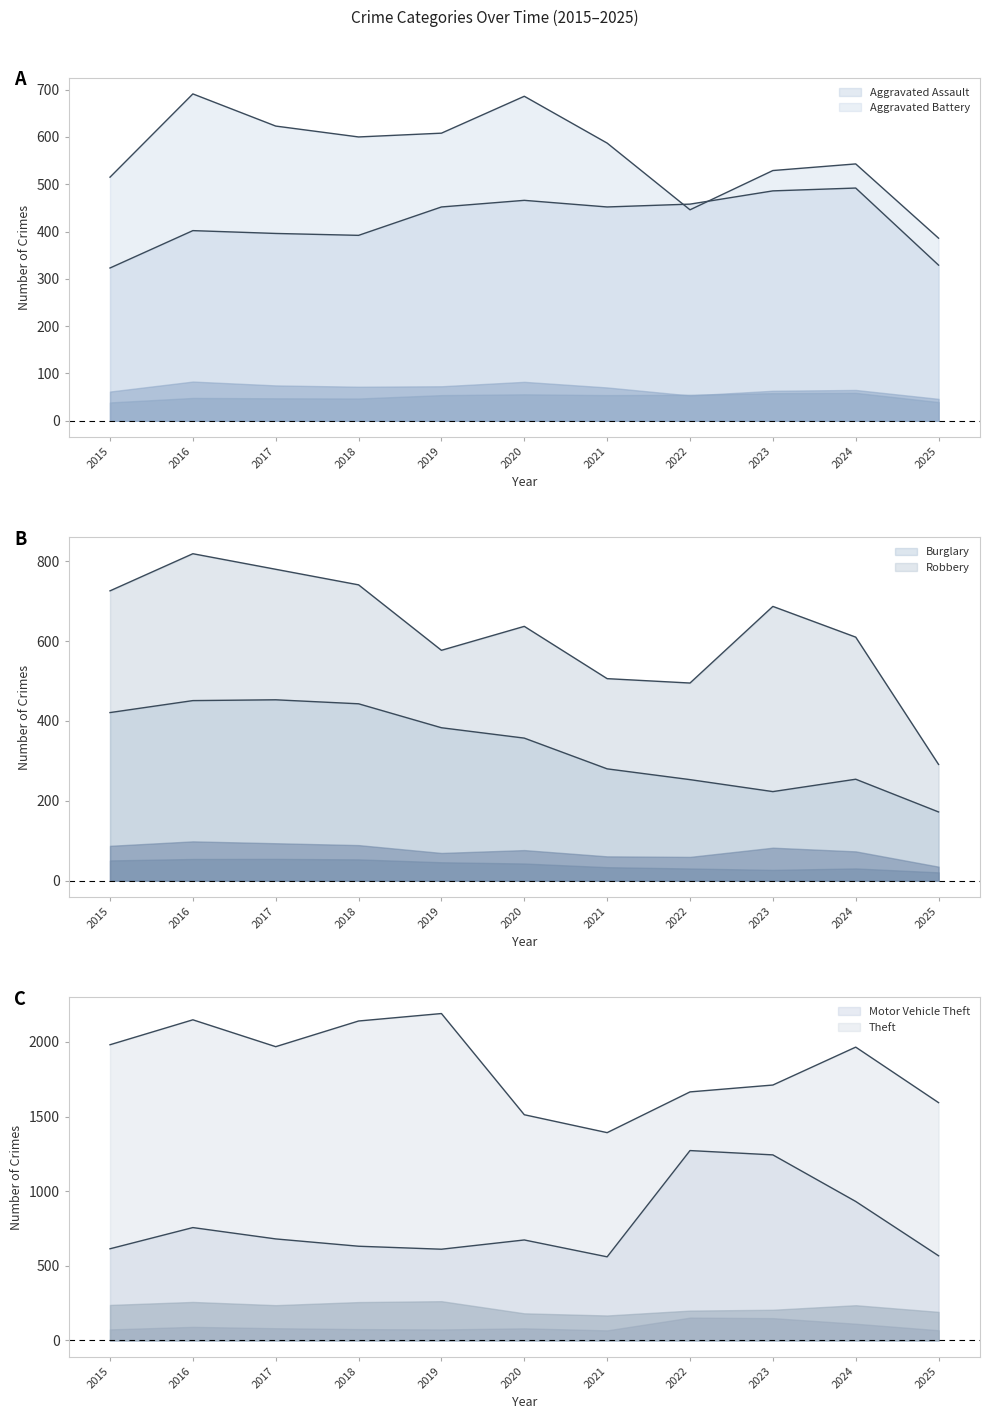

At which category is the sum across all series the highest?

2016